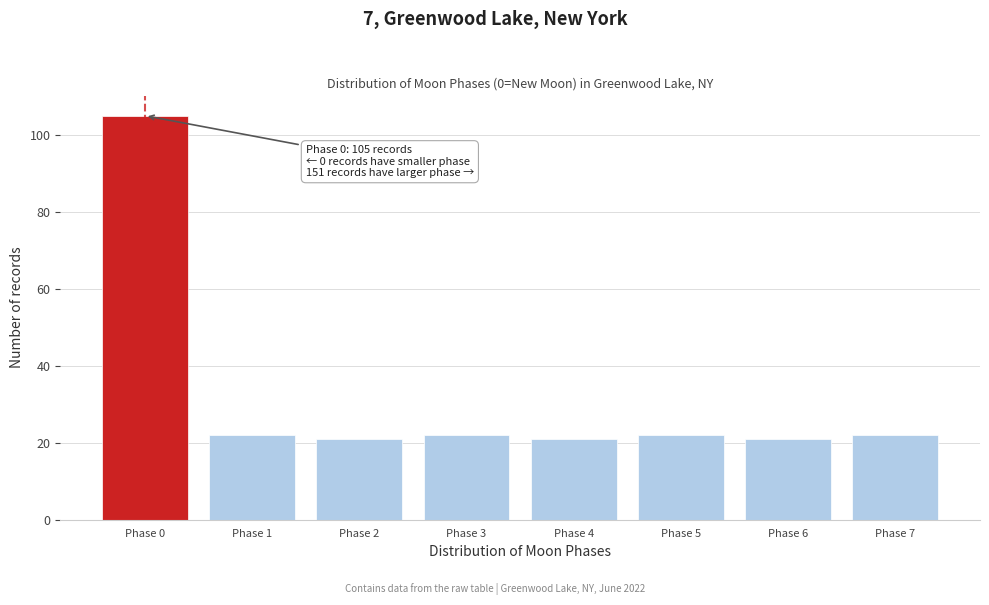

Reading left to right, what are all the values shown in this chart?

105	22	21	22	21	22	21	22